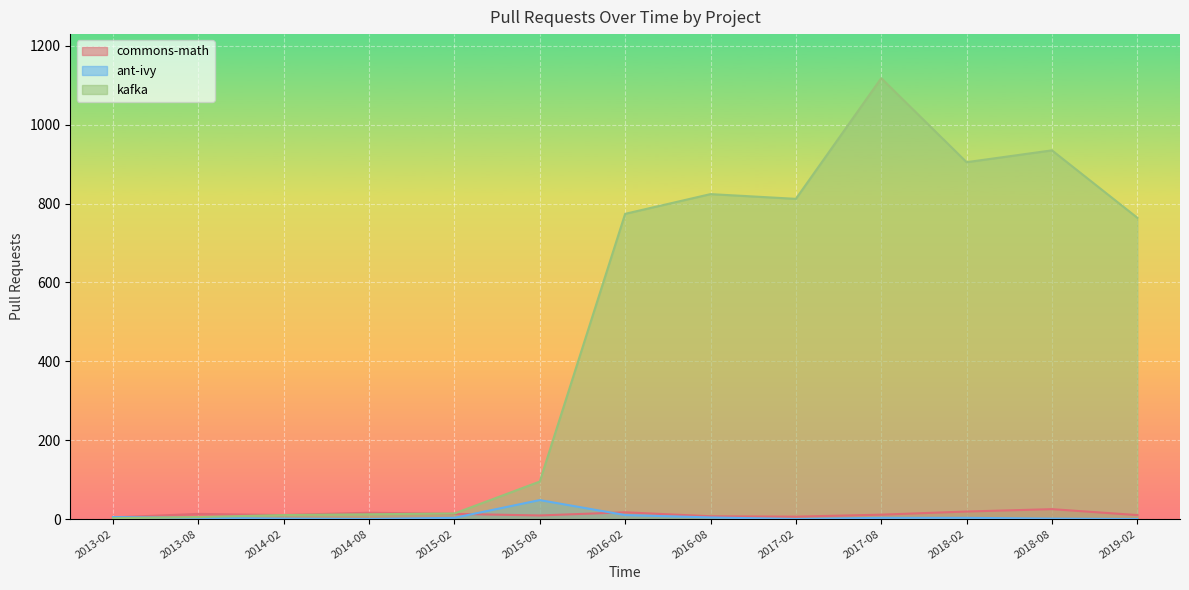

How many intersections are there between ant-ivy and kafka?

1